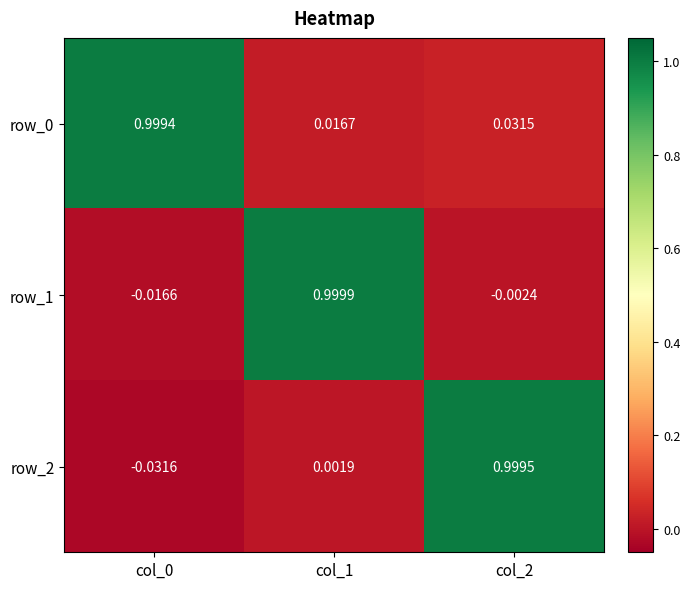

Is the value of row_2 at col_2 greater than the value of row_1 at col_2?

Yes